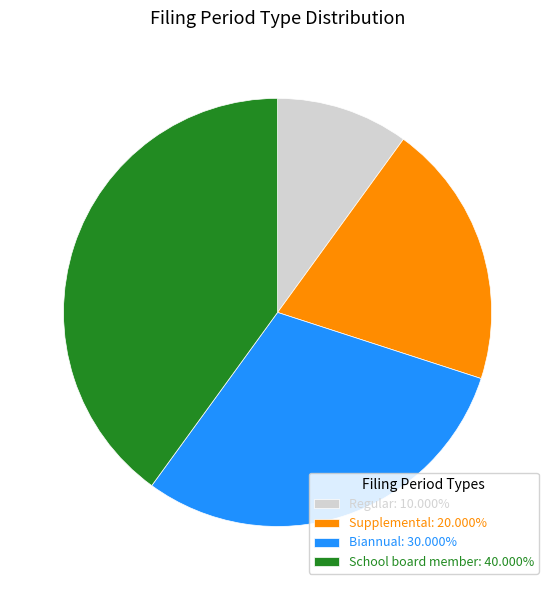

True or false: Supplemental accounts for 32% of the total.

False